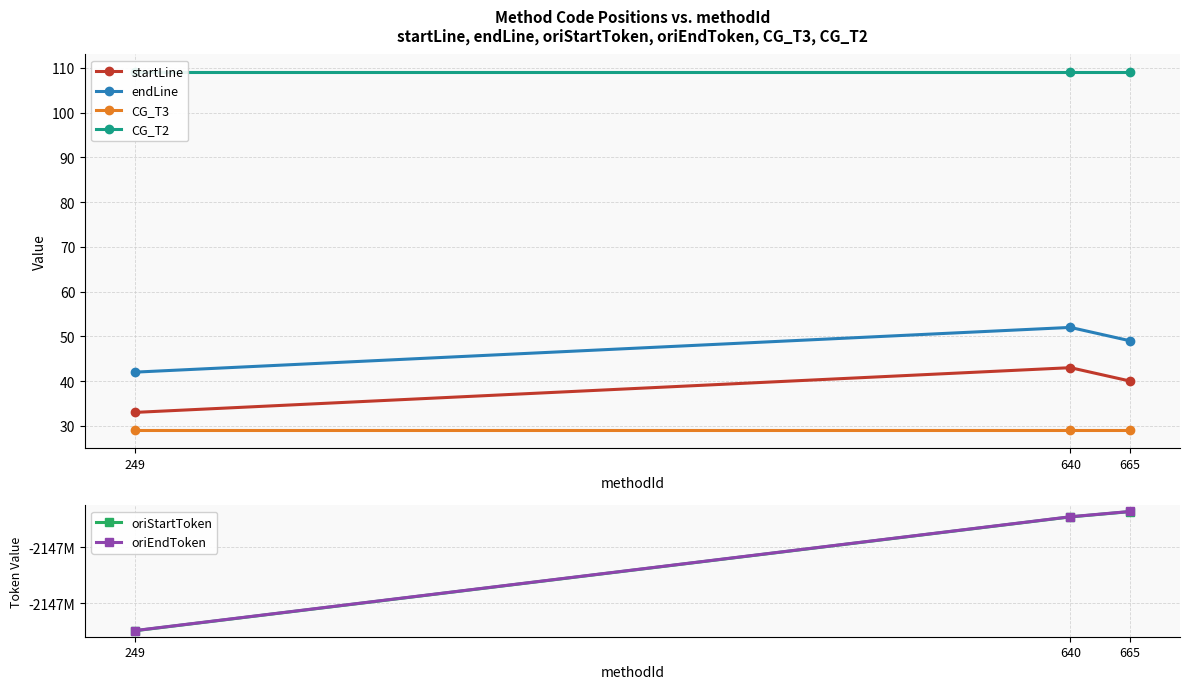

What is the sum of the oriEndToken values at 640 and 665?

-4294816388